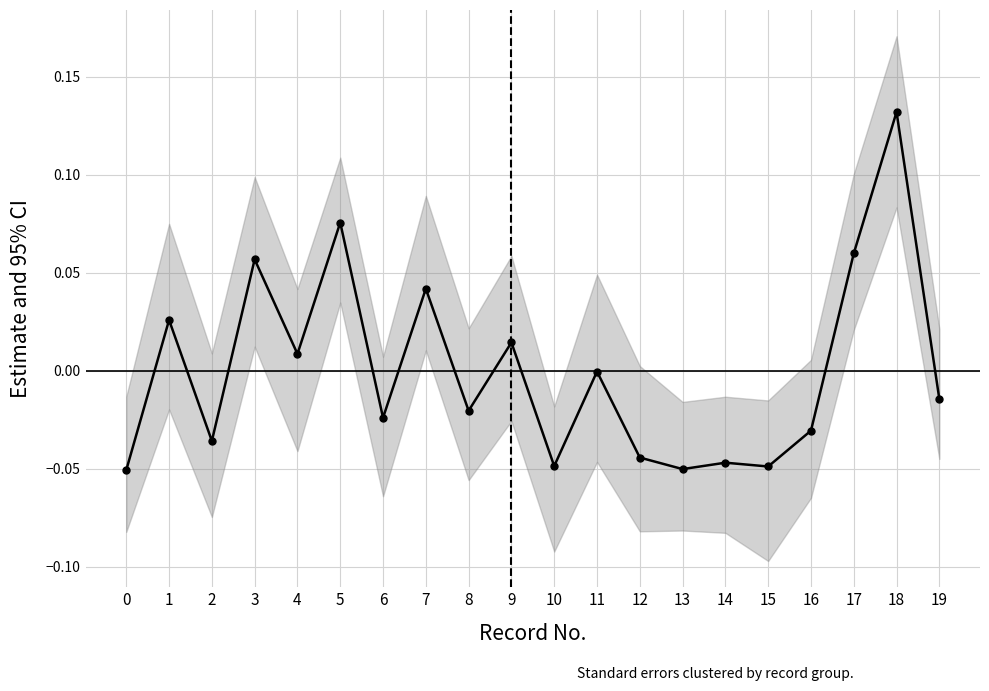

At which category does Age reach its first local valley?

1